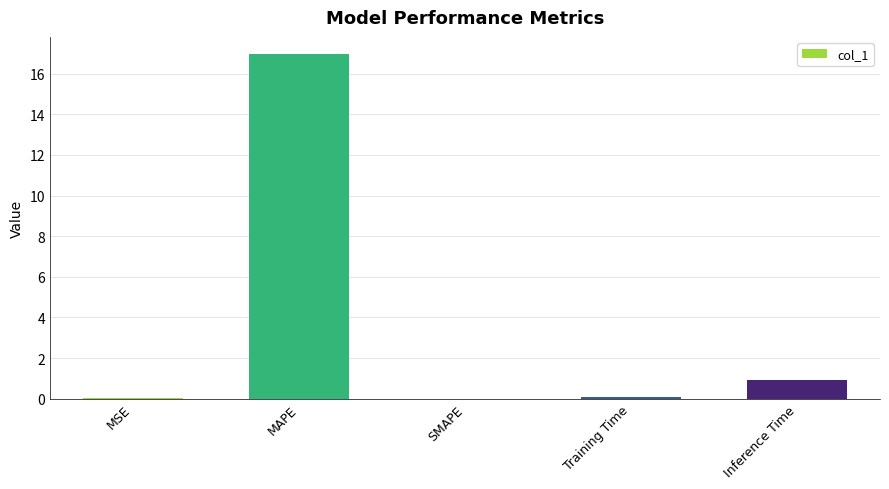

At which category does the chart reach its peak across all series?

MAPE